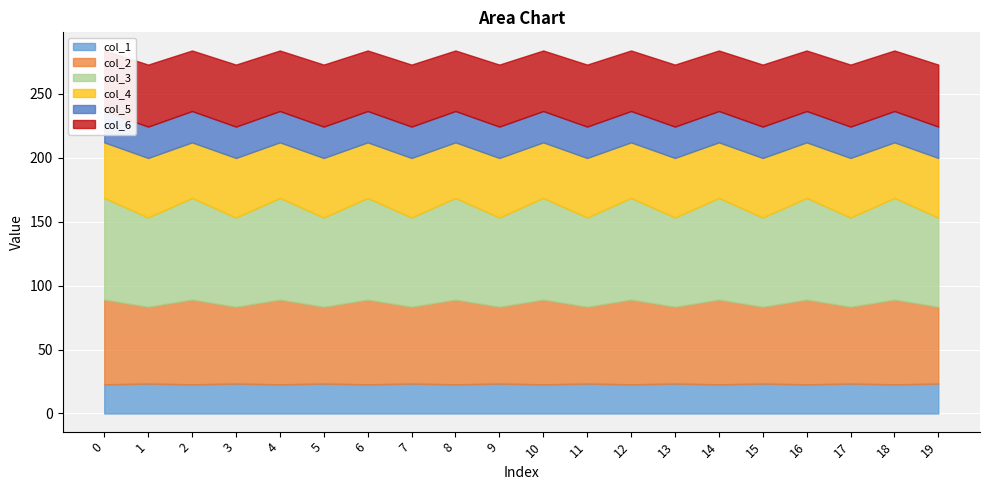

True or false: col_2 and col_3 cross at least once.

False